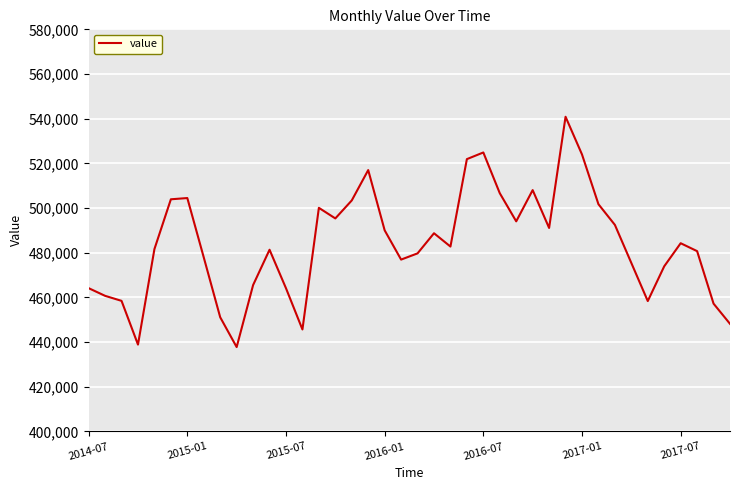

What is the minimum value shown in the chart?

437780